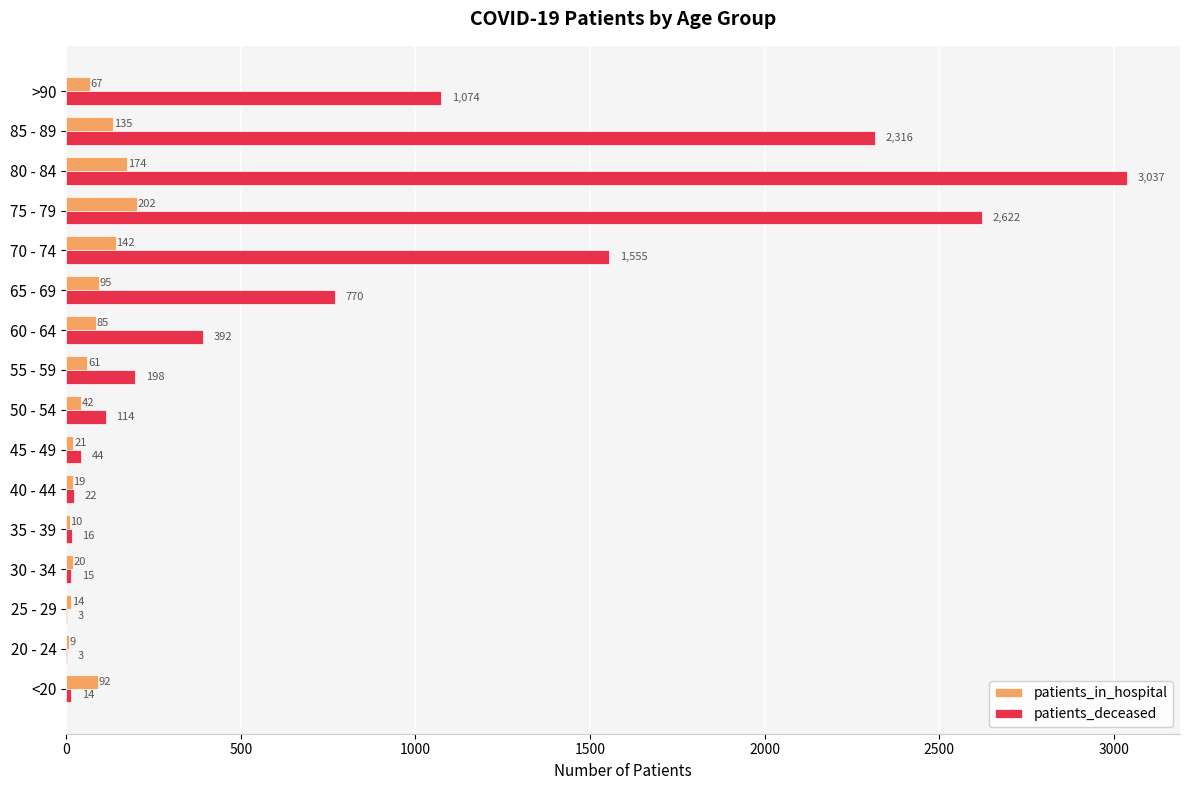

Which series changed the most between 40 - 44 and 60 - 64?

patients_deceased